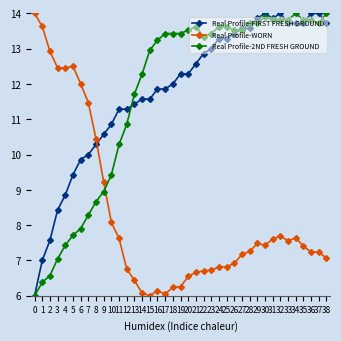

Rank the series at 10 from lowest to highest value.

Real Profile-WORN, Real Profile-2ND FRESH GROUND, Real Profile-FIRST FRESH GROUND